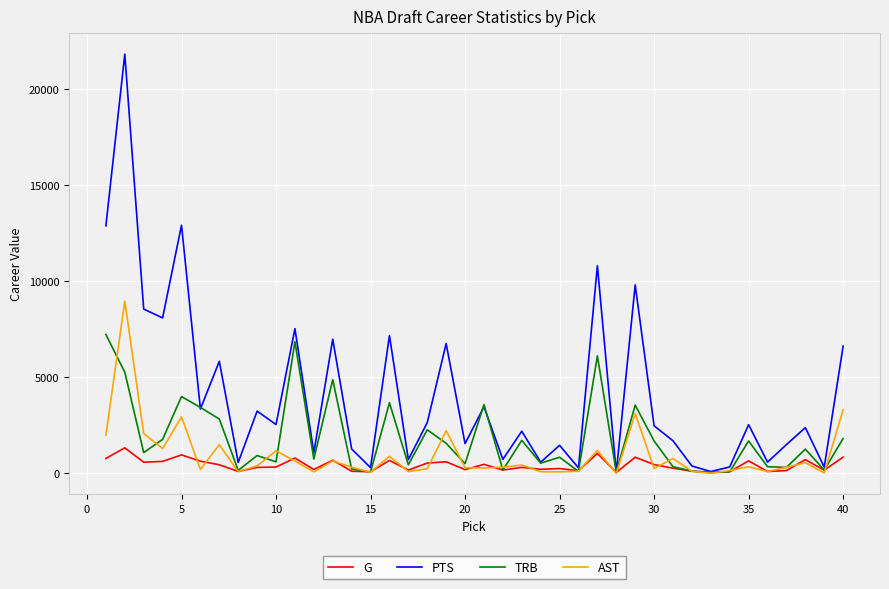

Rank the series by their maximum value, from lowest to highest.

G, TRB, AST, PTS